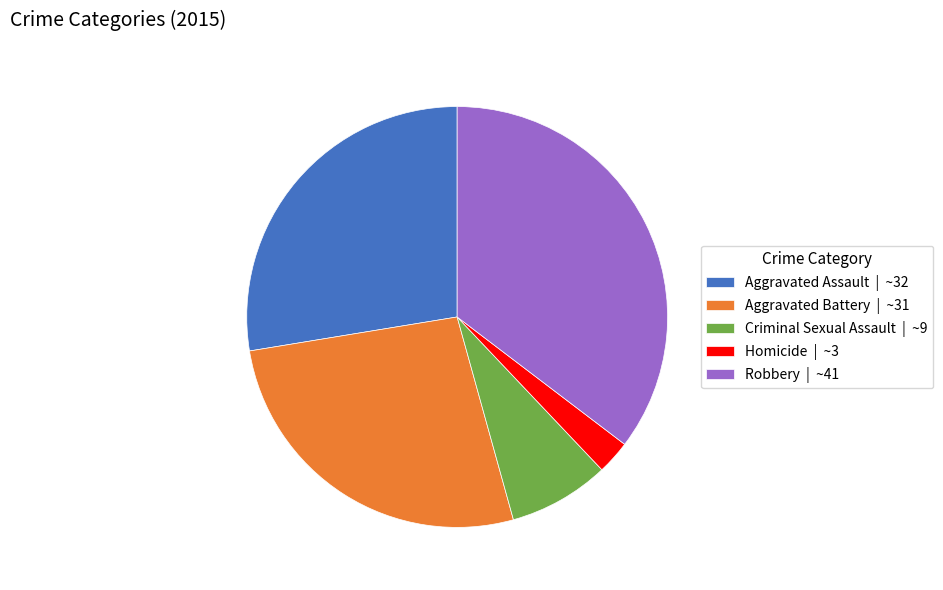

Count the number of slices in the pie.

5